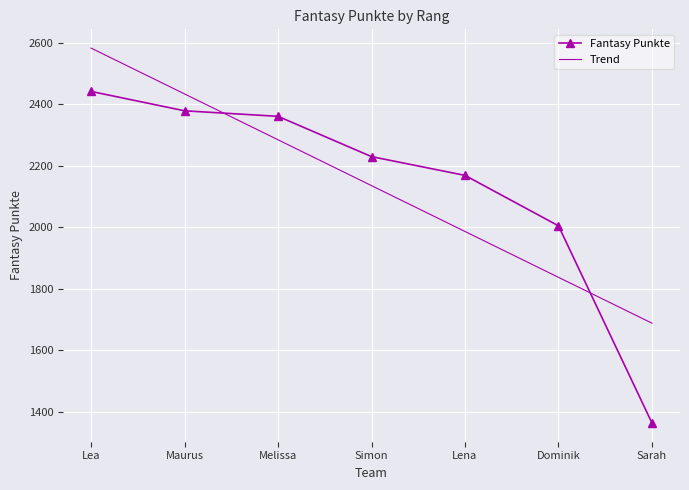

Is it true that Fantasy Punkte equals 4239.3 at Melissa?

False